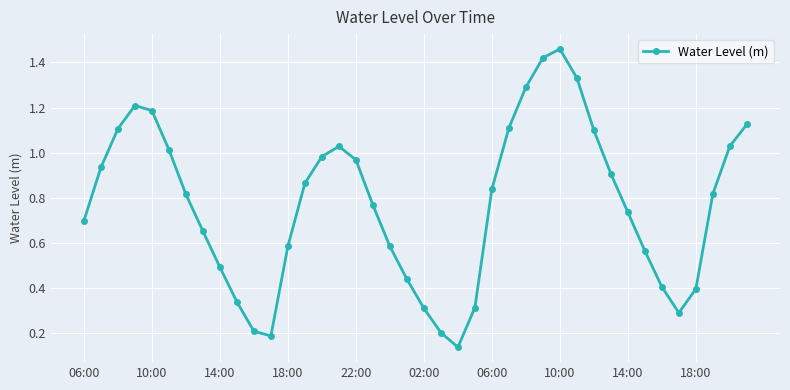

How many points are lower than both their immediate neighbors (excluding endpoints)?

3